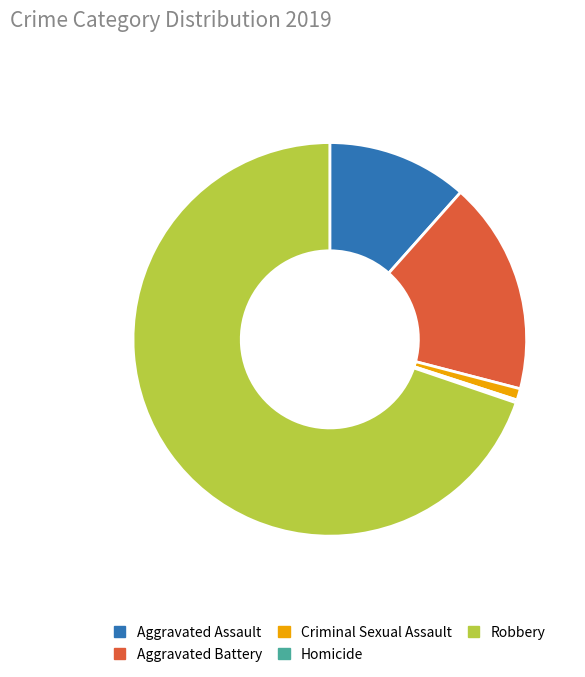

Does Robbery account for over 50% of the chart?

Yes